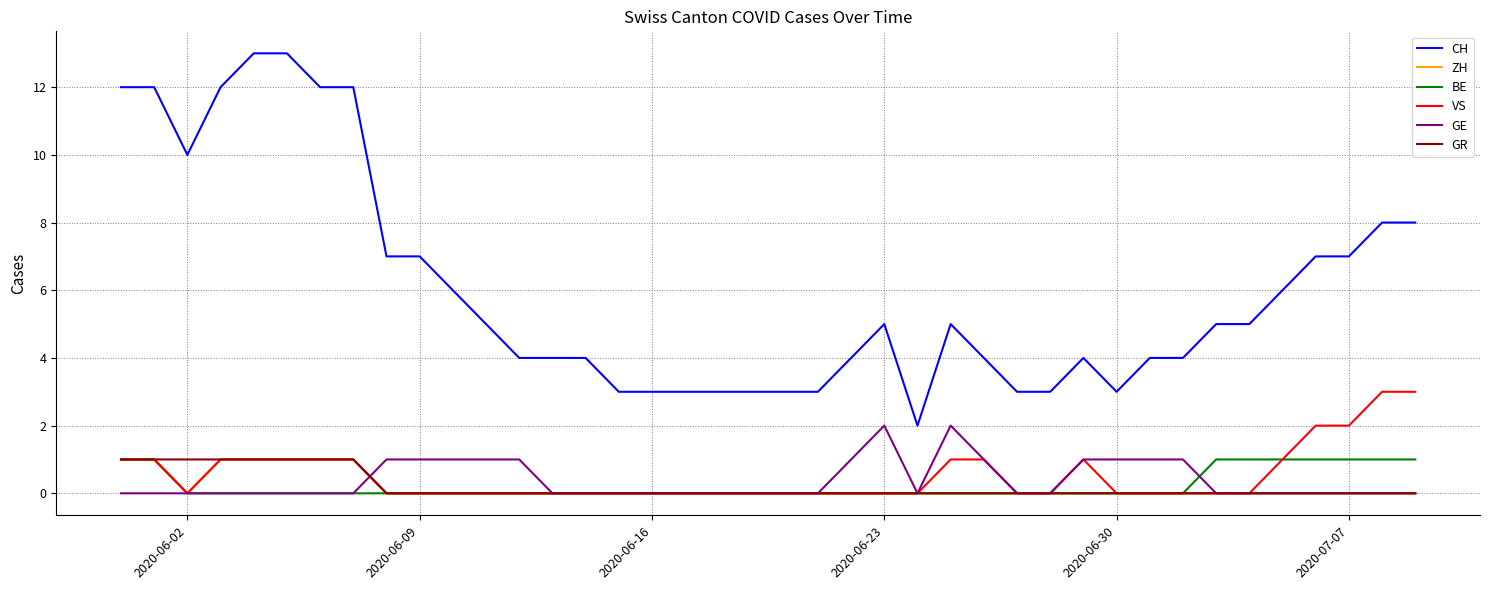

Which series has the widest spread of values?

CH